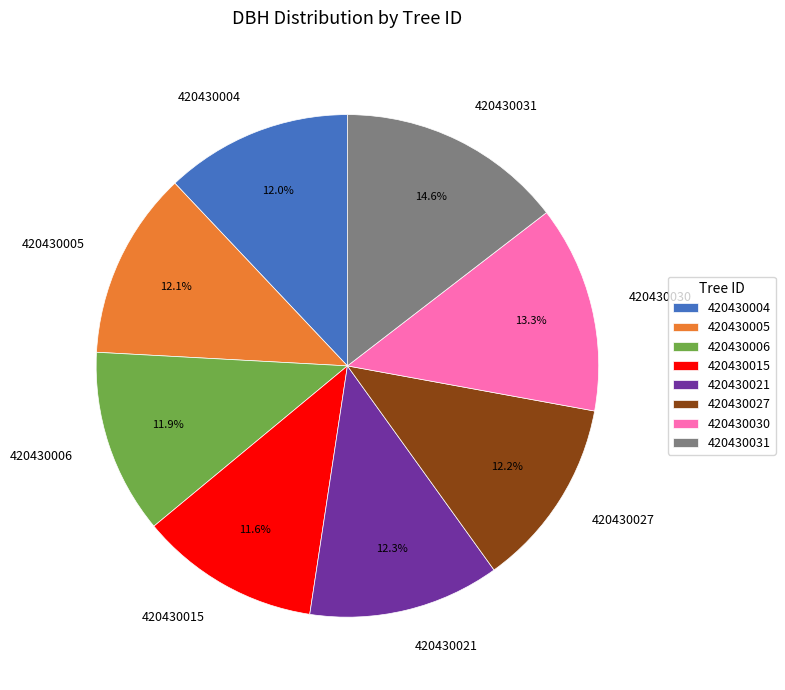

Which category has the biggest portion of the pie?

420430031